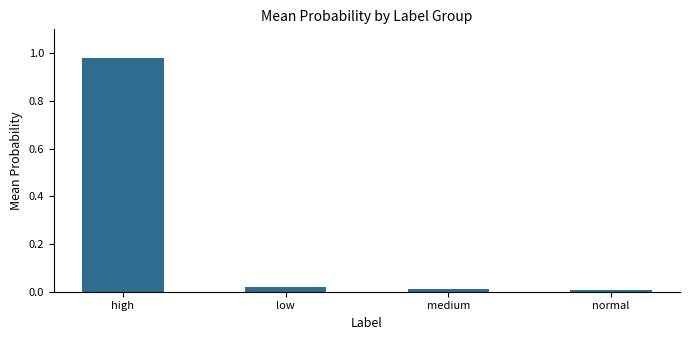

The value at low is 0.0. True or false?

True